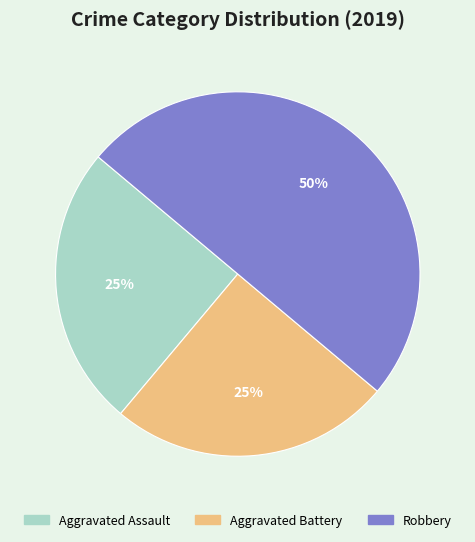

Combined, do Robbery and Aggravated Assault account for over 50%?

Yes